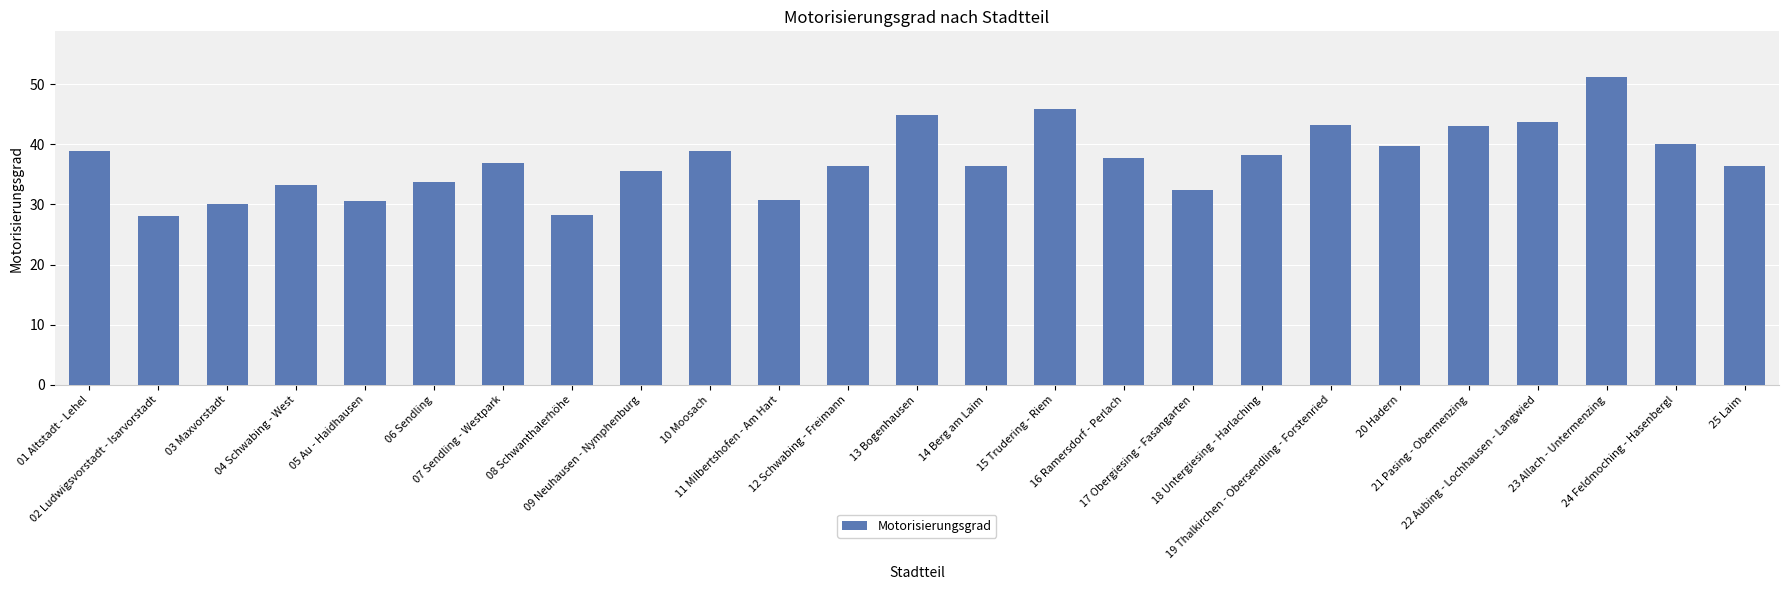

At which category does the chart reach its peak across all series?

23 Allach - Untermenzing